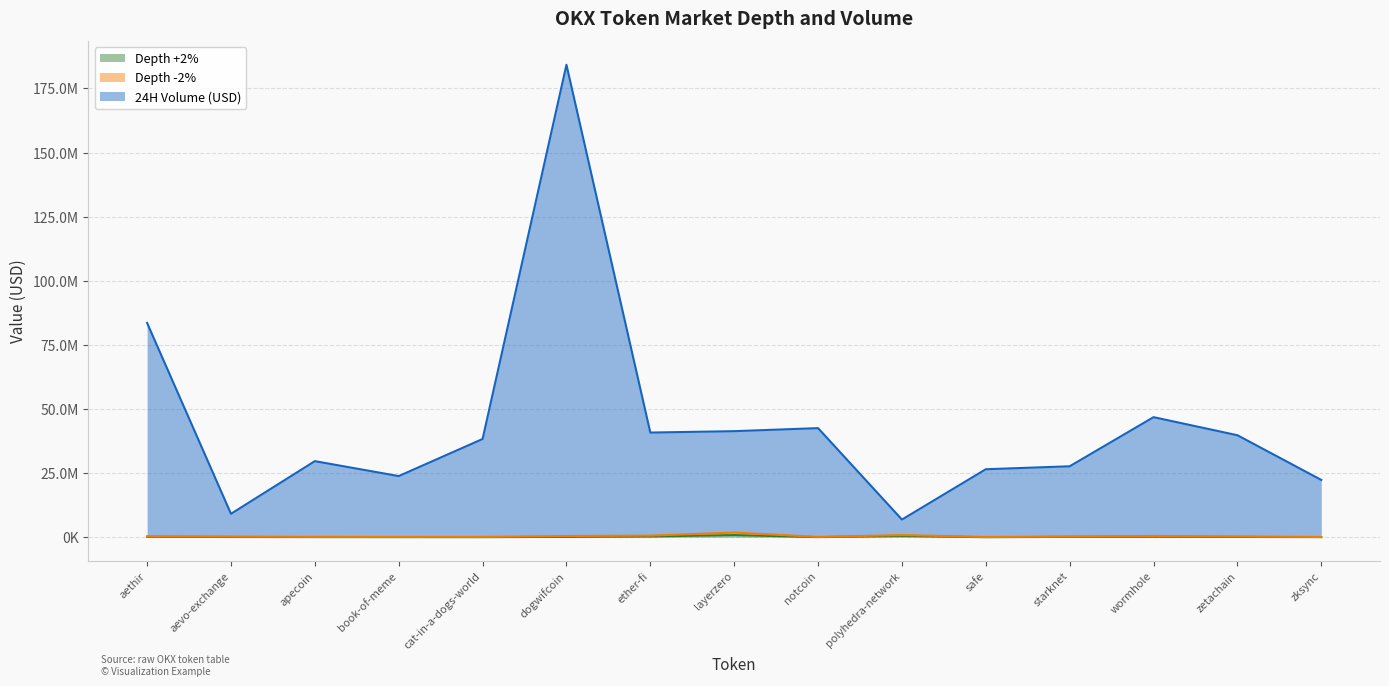

What are all the series names shown in the legend?

Depth +2%, Depth -2%, 24H Volume (USD)